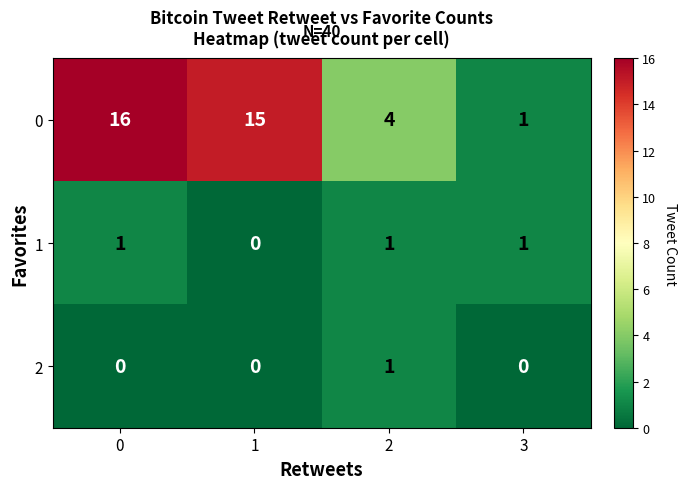

At how many categories does at least one series exceed 3?

3